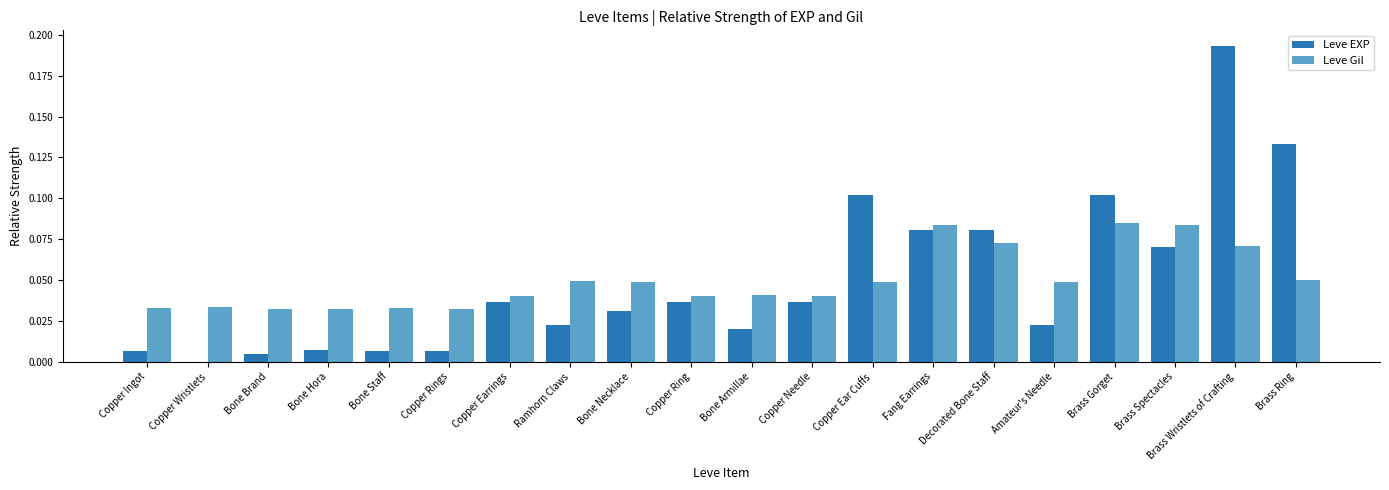

The Leve Gil series shows 0.0 at Copper Ear Cuffs. True or false?

True